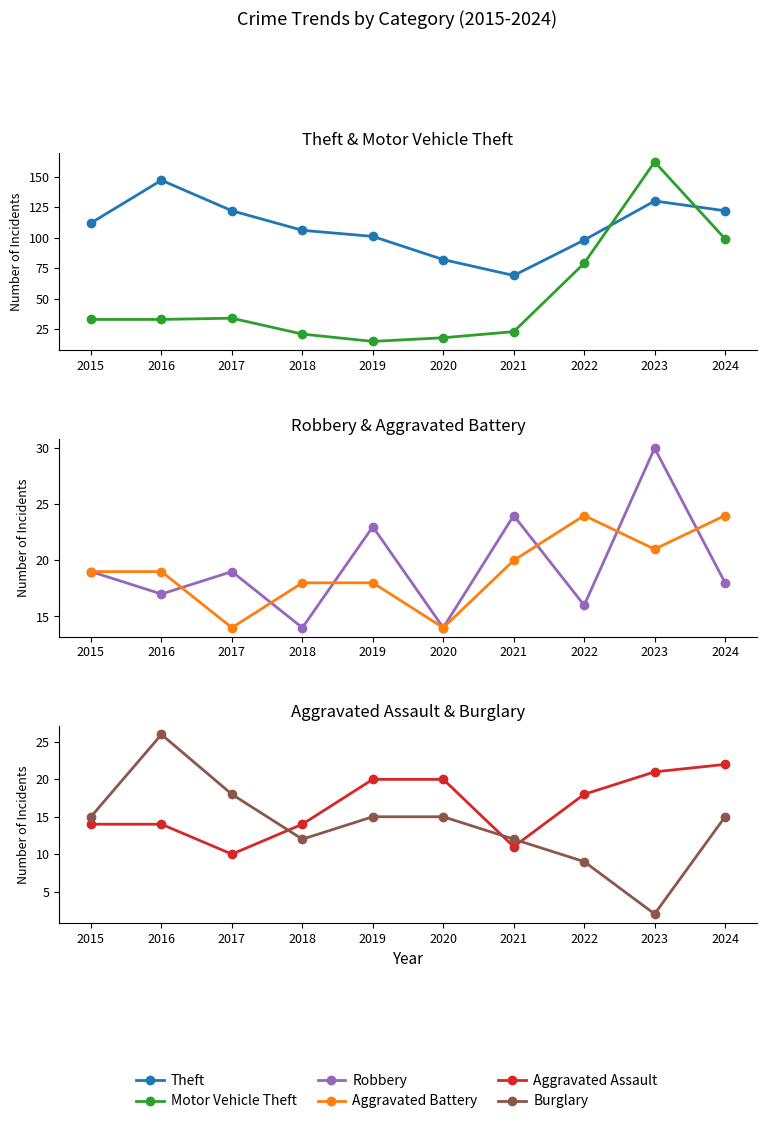

Read the Robbery value at 2024, to the nearest 5.

20